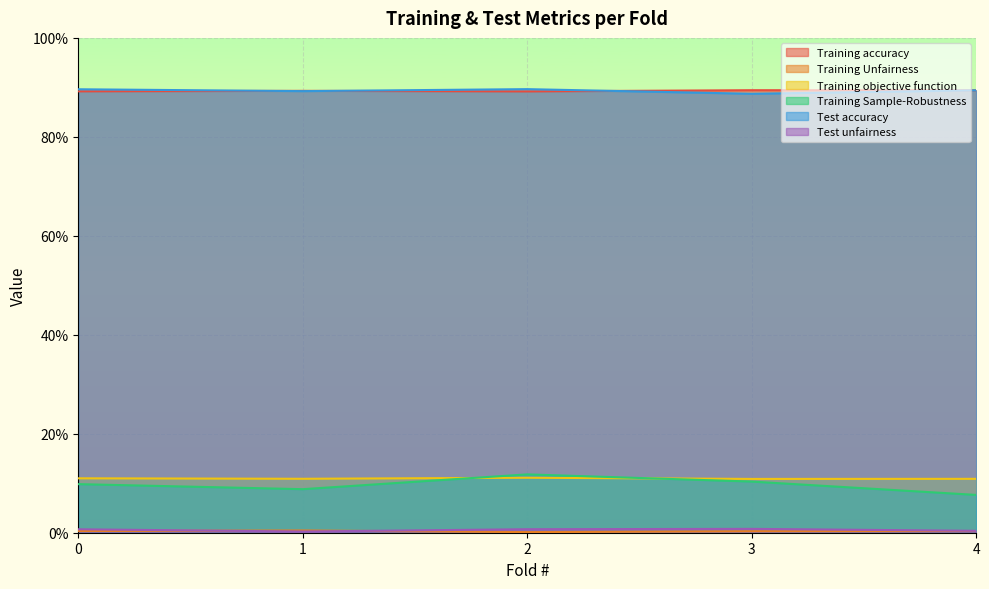

True or false: Training accuracy and Training objective function intersect in this chart.

False